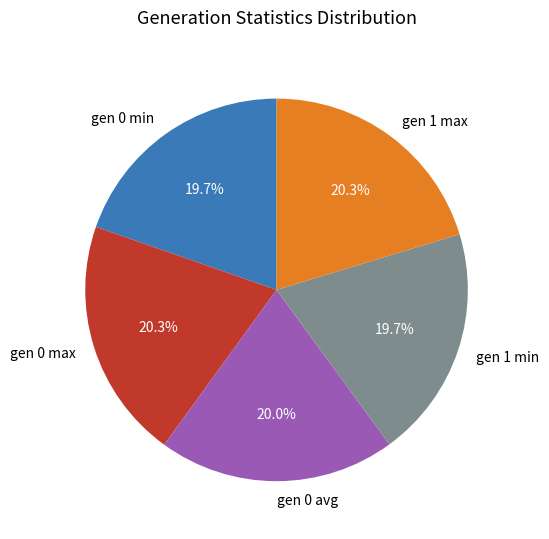

Approximately how many times larger is the value at gen 0 min compared to gen 0 max?

1.0